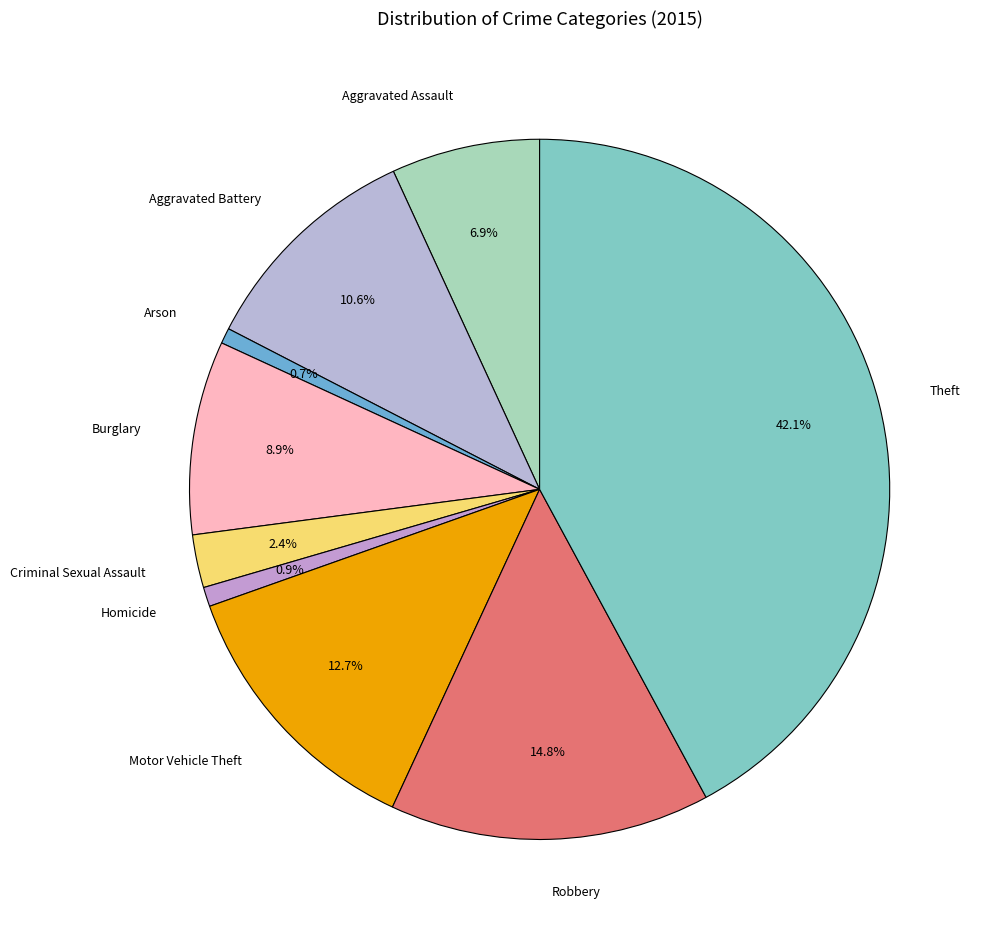

What percentage do Aggravated Battery and Homicide together represent?

11.5%